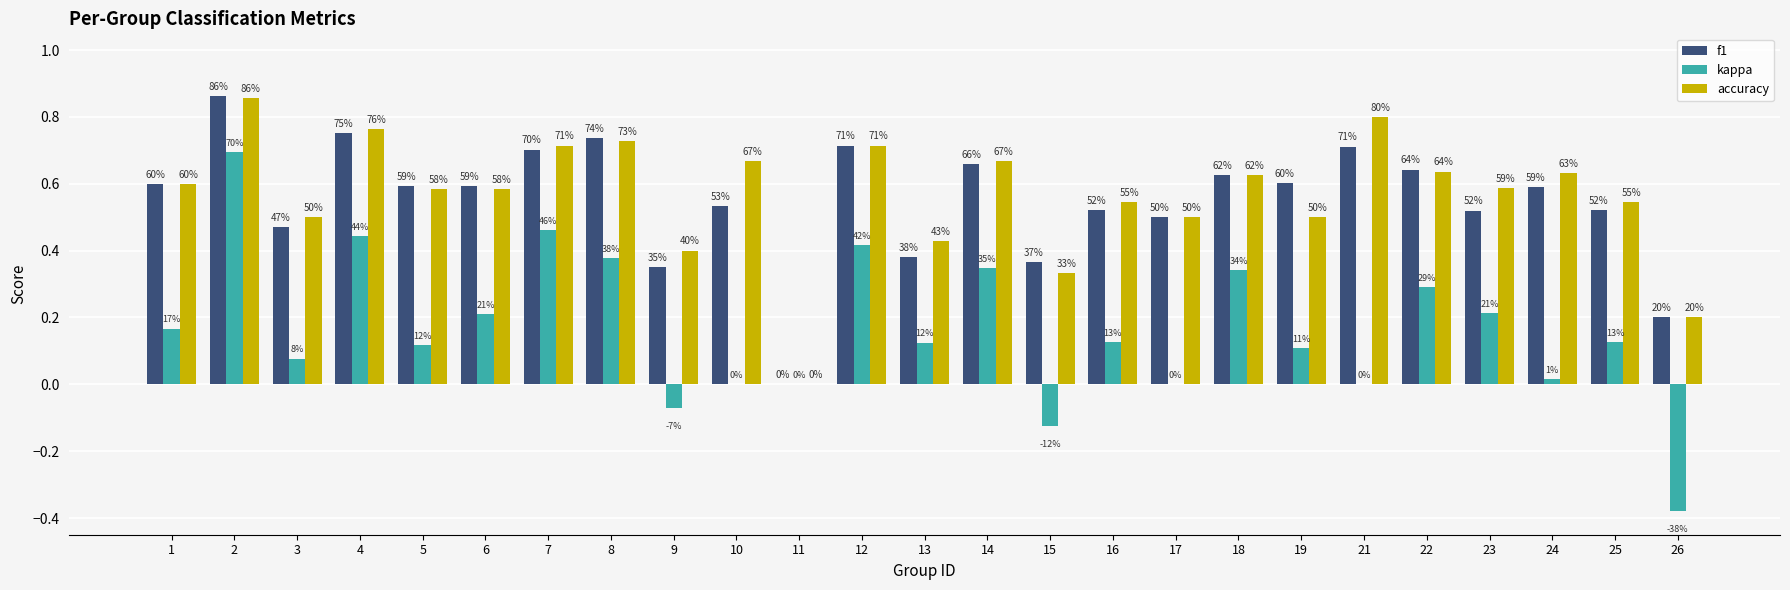

Are the bars horizontal?

No